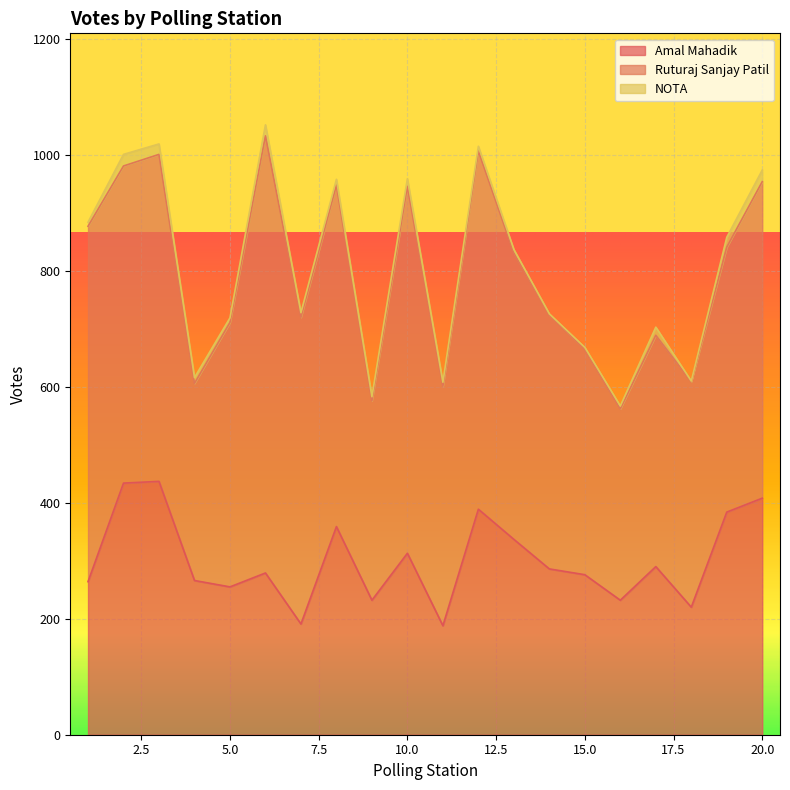

What is the difference between the maximum and minimum values in the Amal Mahadik series?

249